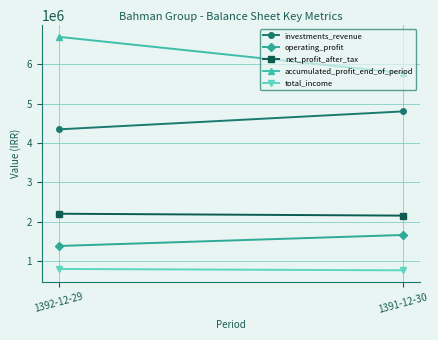

At how many categories does at least one series exceed 2303393?

2